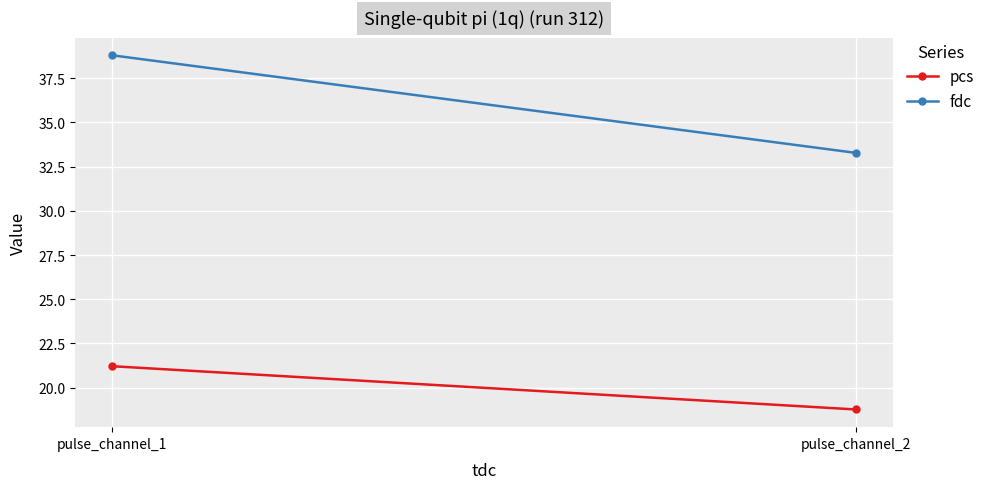

At pulse_channel_1, list the series in order from smallest to largest.

pcs, fdc